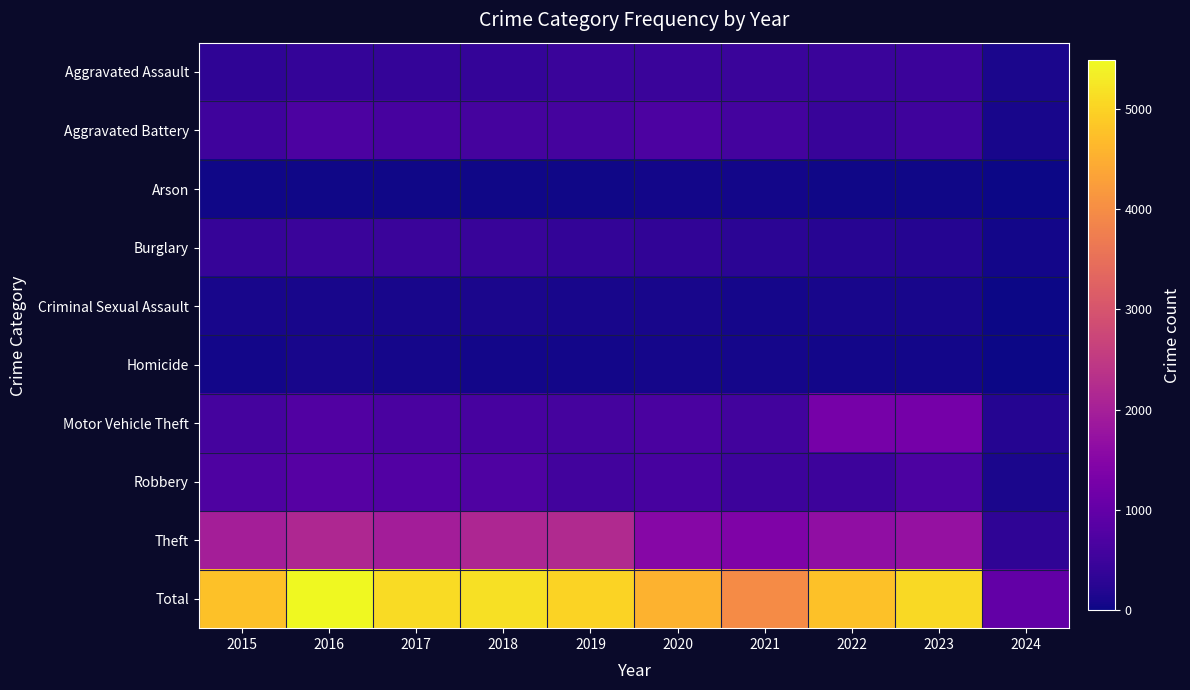

Reading left to right, what are all the values shown in this chart?

Aggravated Assault: 2015=323	2016=402	2017=396	2018=392	2019=452	2020=466	2021=452	2022=458	2023=488	2024=110
Aggravated Battery: 2015=515	2016=691	2017=623	2018=600	2019=608	2020=686	2021=587	2022=446	2023=529	2024=107
Arson: 2015=35	2016=40	2017=23	2018=37	2019=32	2020=55	2021=43	2022=31	2023=39	2024=6
Burglary: 2015=421	2016=451	2017=453	2018=443	2019=383	2020=357	2021=280	2022=253	2023=224	2024=49
Criminal Sexual Assault: 2015=105	2016=87	2017=91	2018=123	2019=102	2020=89	2021=81	2022=93	2023=97	2024=19
Homicide: 2015=50	2016=87	2017=82	2018=56	2019=53	2020=81	2021=69	2022=49	2023=48	2024=8
Motor Vehicle Theft: 2015=614	2016=756	2017=680	2018=631	2019=611	2020=673	2021=560	2022=1272	2023=1245	2024=232
Robbery: 2015=726	2016=819	2017=780	2018=741	2019=577	2020=637	2021=506	2022=495	2023=690	2024=125
Theft: 2015=1981	2016=2148	2017=1968	2018=2140	2019=2190	2020=1512	2021=1392	2022=1664	2023=1719	2024=329
Total: 2015=4770	2016=5481	2017=5096	2018=5163	2019=5008	2020=4556	2021=3970	2022=4761	2023=5079	2024=985